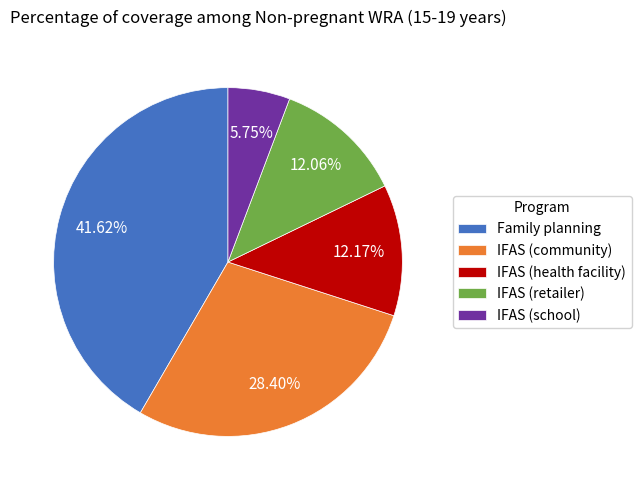

What is the smallest slice in the pie chart?

IFAS (school)